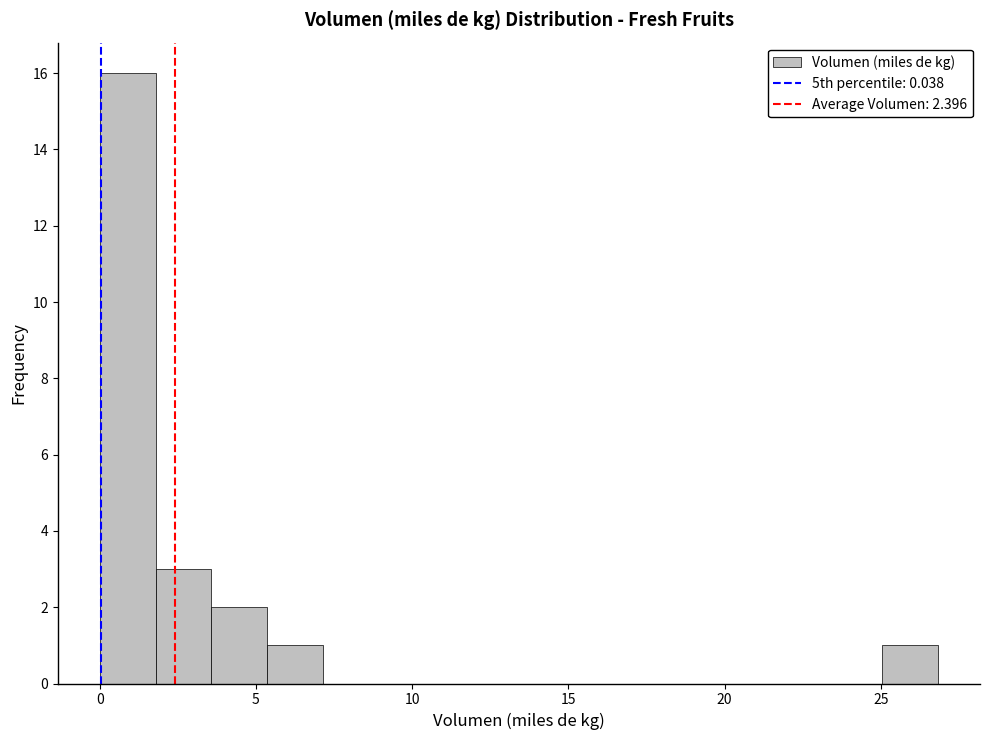

Around what value on the x-axis is the tallest bar? Give the approximate position of its centre, as read against the axis.

1.0